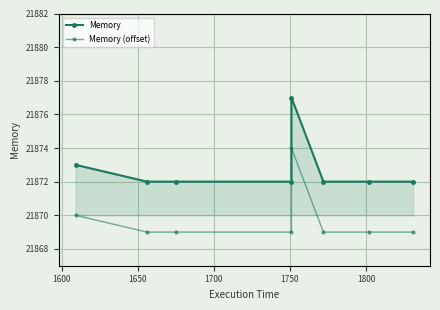

True or false: Memory has more than 0 points higher than both neighbors.

True